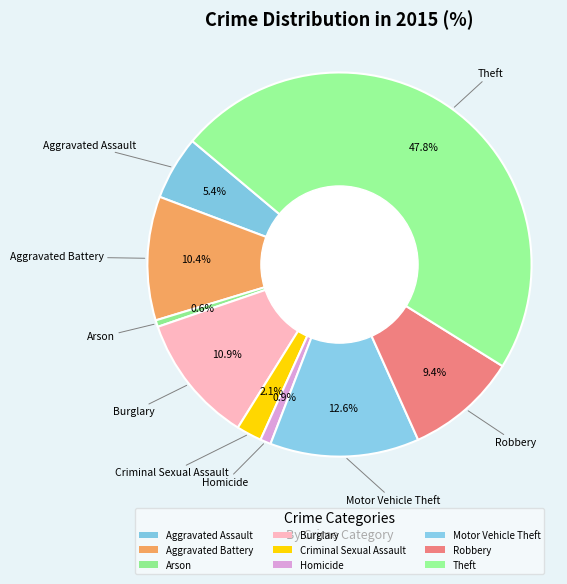

How many slices are in this pie chart?

9